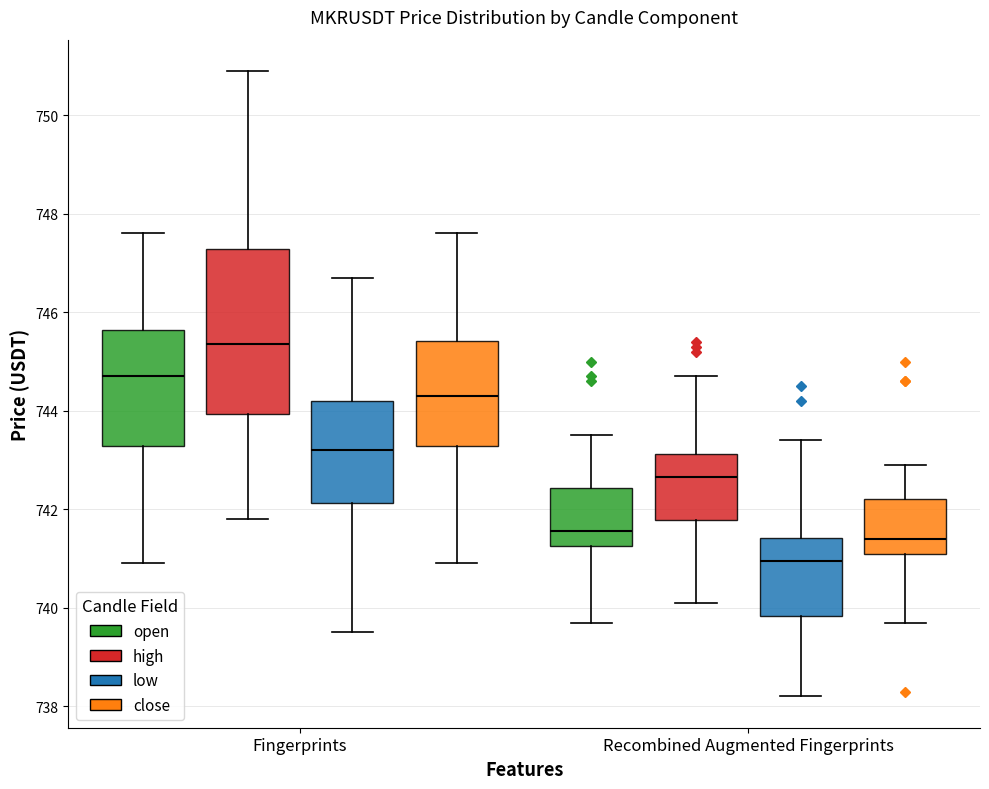

Reading left to right, transcribe this box plot: for each box, give where its median line is, the range the box spans, and where its two whiskers end, as read against the y-axis. The values are not printed on the chart, so give them approximately, as read against the axis.

Fingerprints (open): median 744.8, box 743.2 to 745.6, whiskers 741.0 to 747.6
Fingerprints (high): median 745.4, box 744.0 to 747.2, whiskers 741.8 to 751.0
Fingerprints (low): median 743.2, box 742.2 to 744.2, whiskers 739.6 to 746.8
Fingerprints (close): median 744.4, box 743.2 to 745.4, whiskers 741.0 to 747.6
Recombined Augmented Fingerprints (open): median 741.6, box 741.2 to 742.4, whiskers 739.8 to 743.6
Recombined Augmented Fingerprints (high): median 742.6, box 741.8 to 743.2, whiskers 740.2 to 744.8
Recombined Augmented Fingerprints (low): median 741.0, box 739.8 to 741.4, whiskers 738.2 to 743.4
Recombined Augmented Fingerprints (close): median 741.4, box 741.2 to 742.2, whiskers 739.8 to 743.0